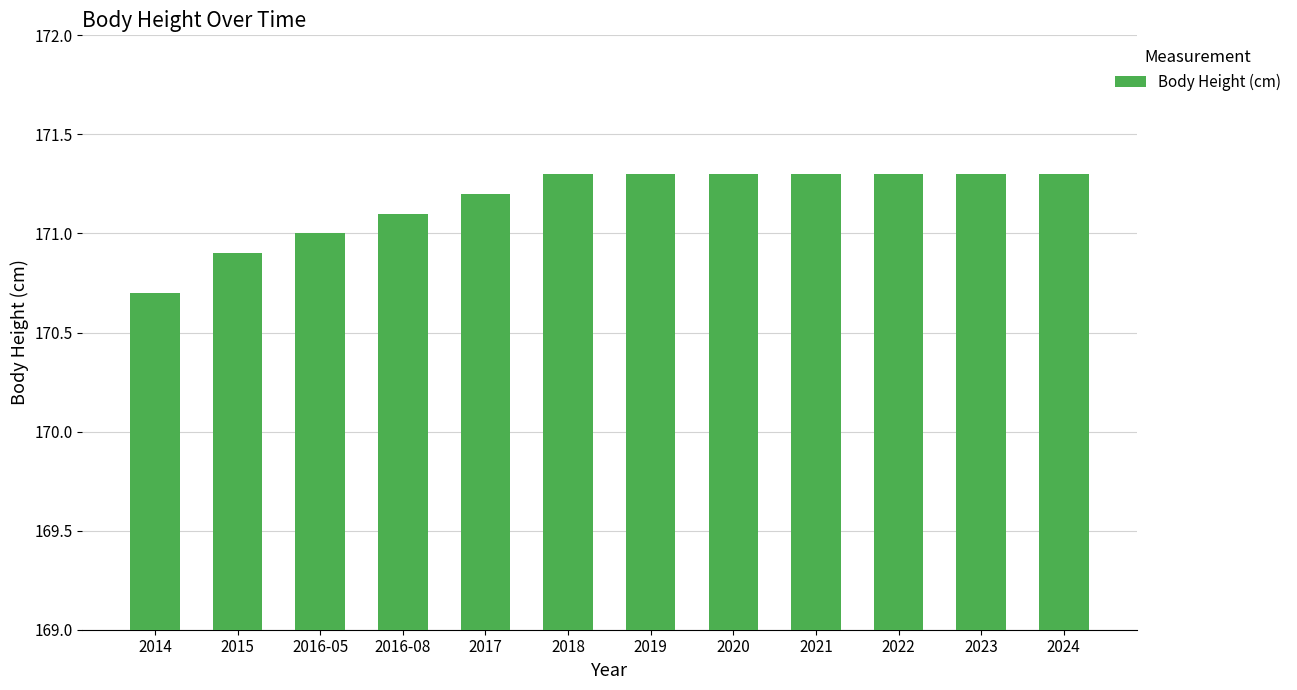

True or false: the data shows 171.3 at 2020.

True